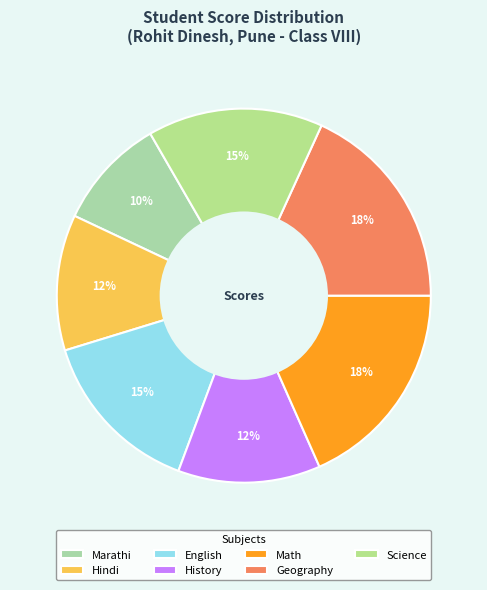

What is the smallest slice in the pie chart?

Marathi